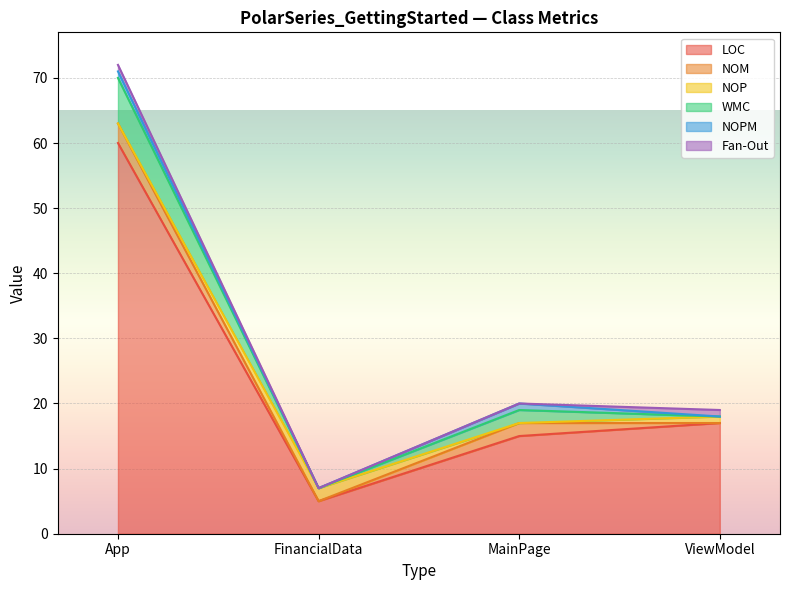

Which series has the largest total across all categories?

LOC